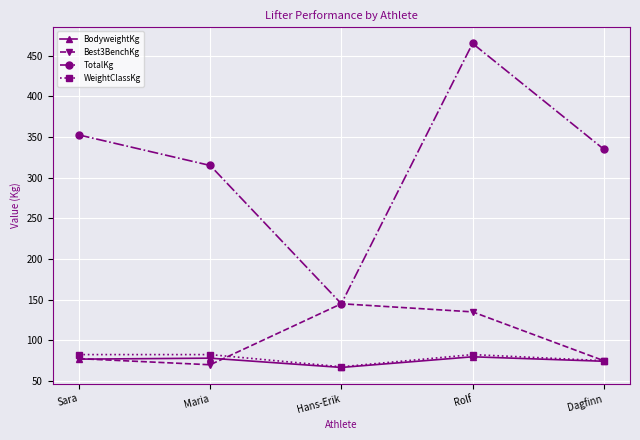

Where is TotalKg nearest to the value 305?

Maria